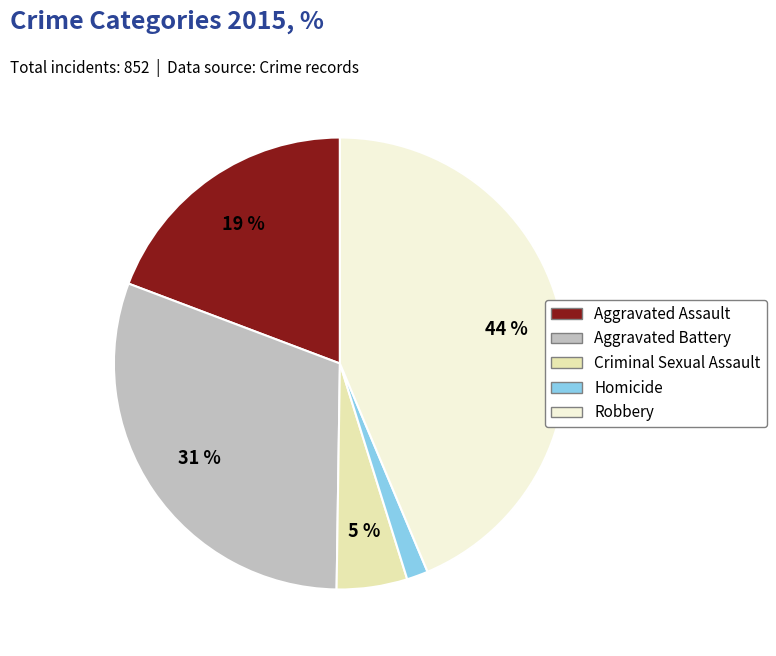

Does Aggravated Assault account for over 50% of the chart?

No